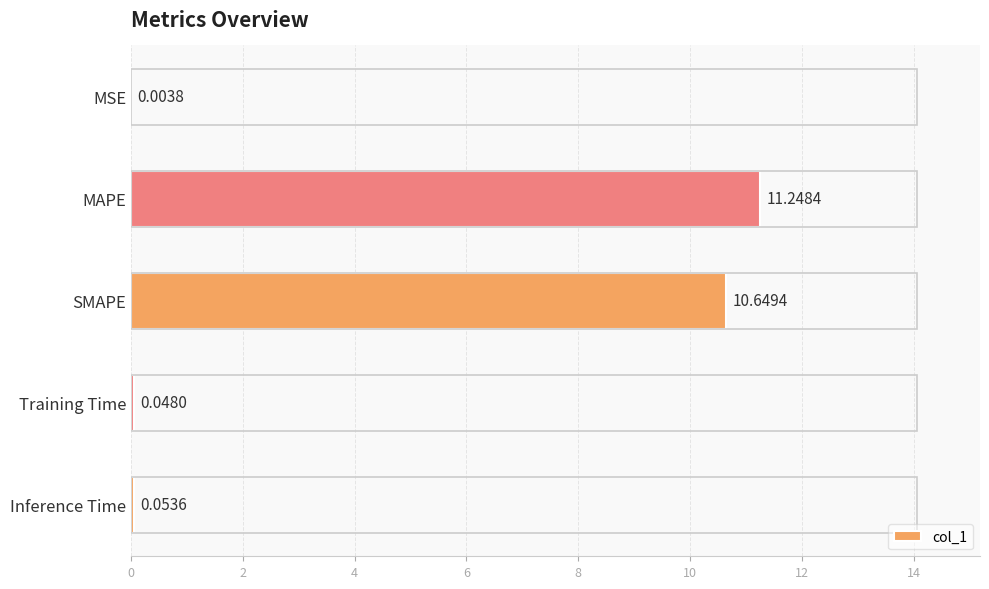

What is the change in value from MAPE to Inference Time?

-11.2